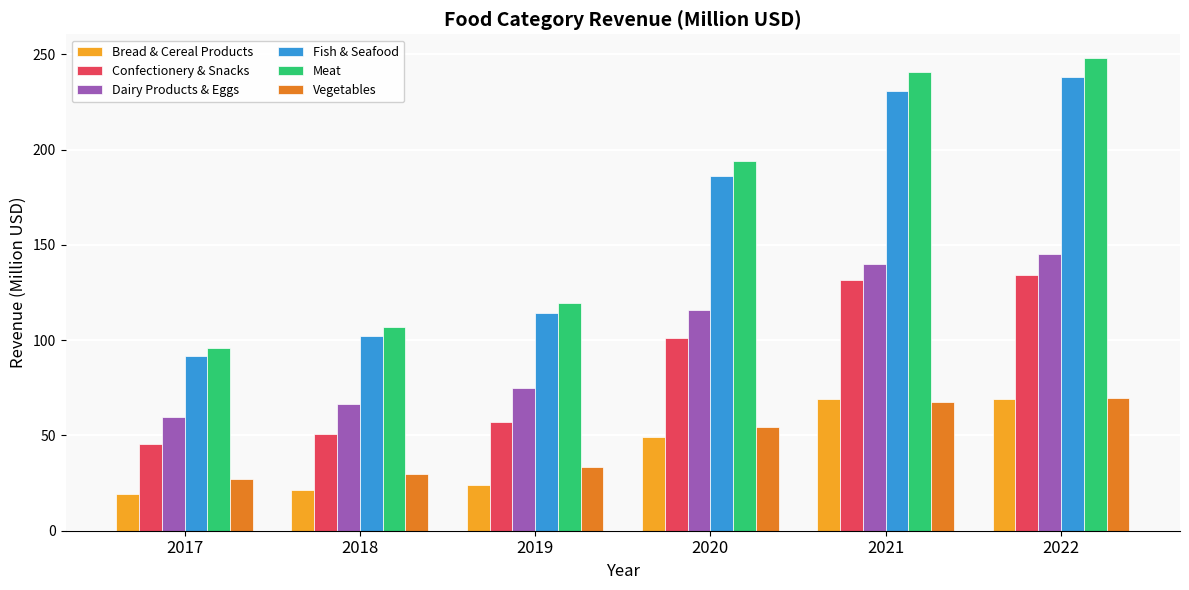

What is the difference between the highest and lowest values at 2018?

85.4